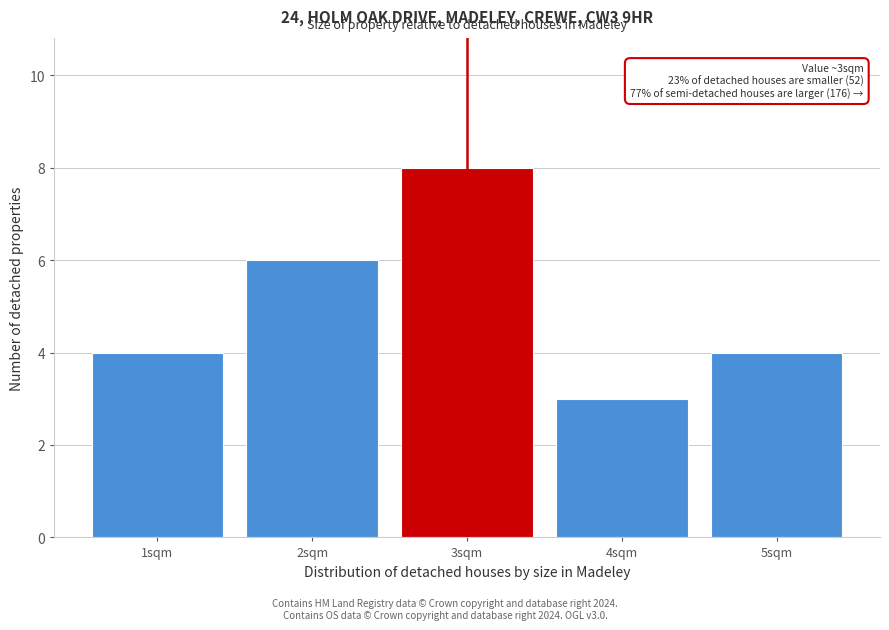

Reading right to left, what are all the values shown in this chart?

5sqm=4	4sqm=3	3sqm=8	2sqm=6	1sqm=4